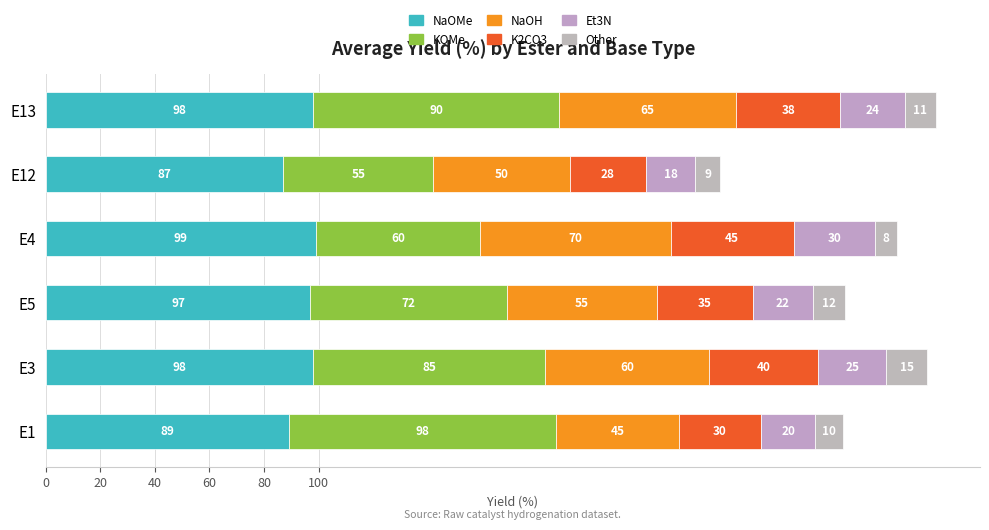

How many data points does each series have?

6